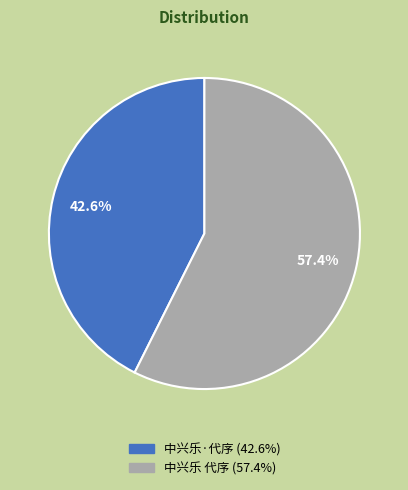

Rank the categories by value from highest to lowest.

中兴乐 代序, 中兴乐·代序